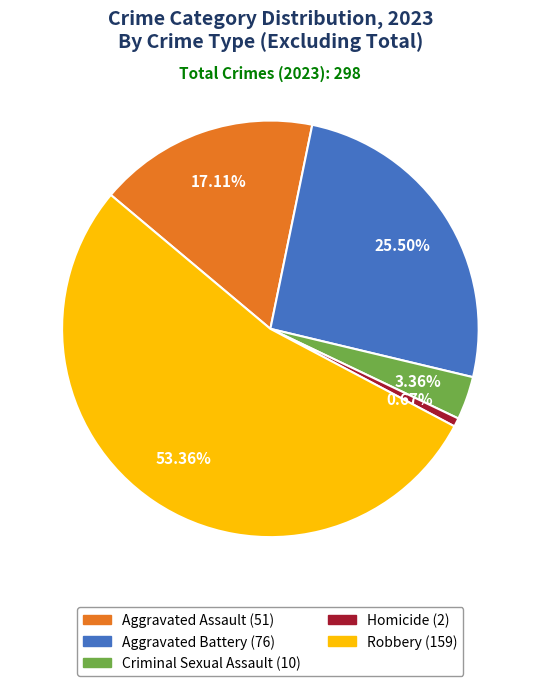

How many segments does this pie chart have?

5